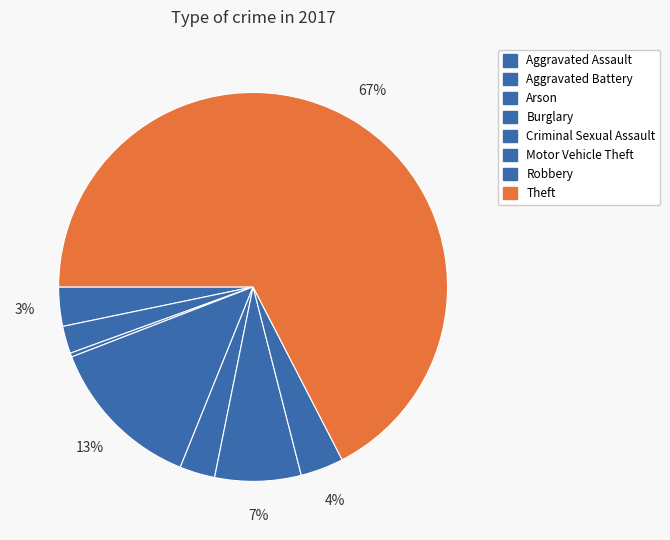

What is the change in value from Criminal Sexual Assault to Motor Vehicle Theft?

+13